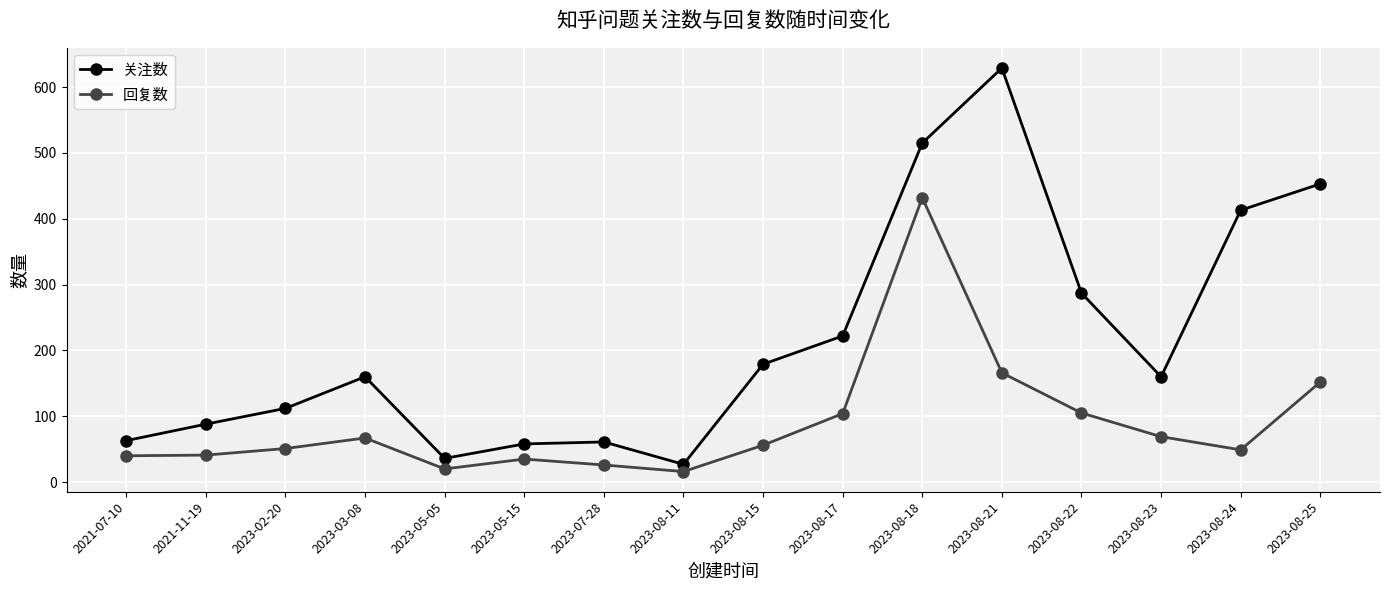

What is the smallest value displayed?

16